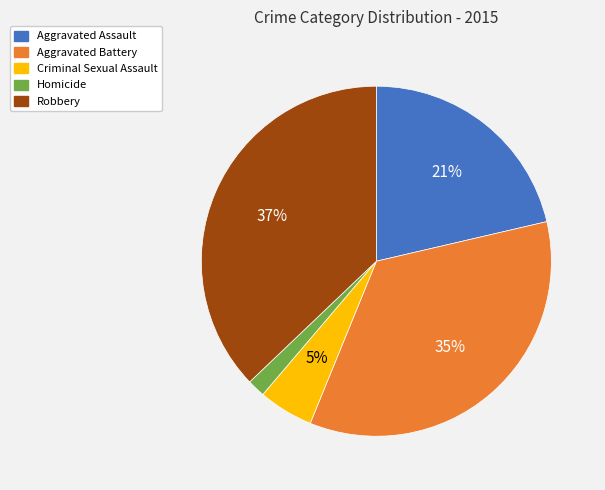

Which has a higher value, Homicide or Robbery?

Robbery